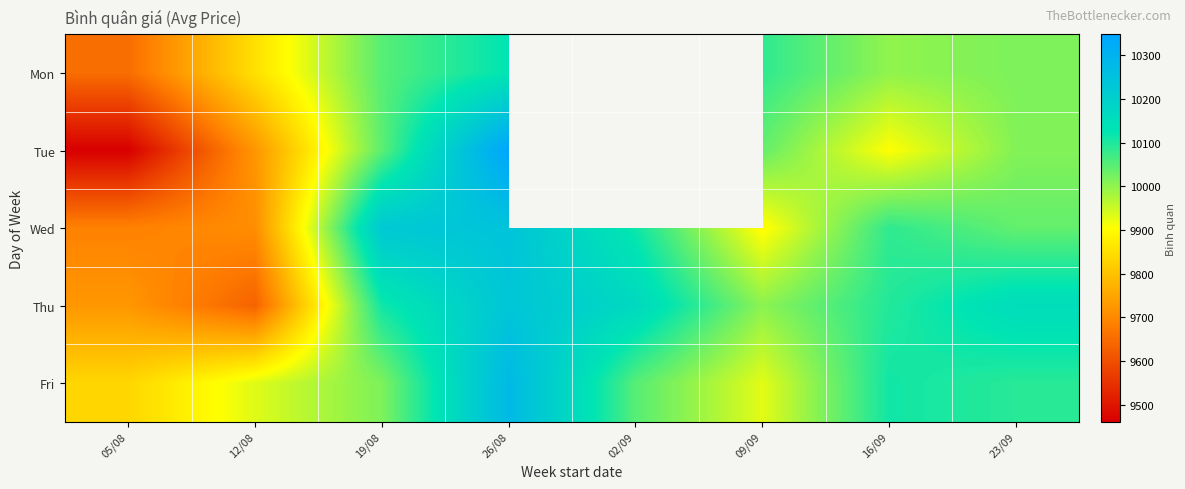

How many data points in Fri are less than 10051?

4